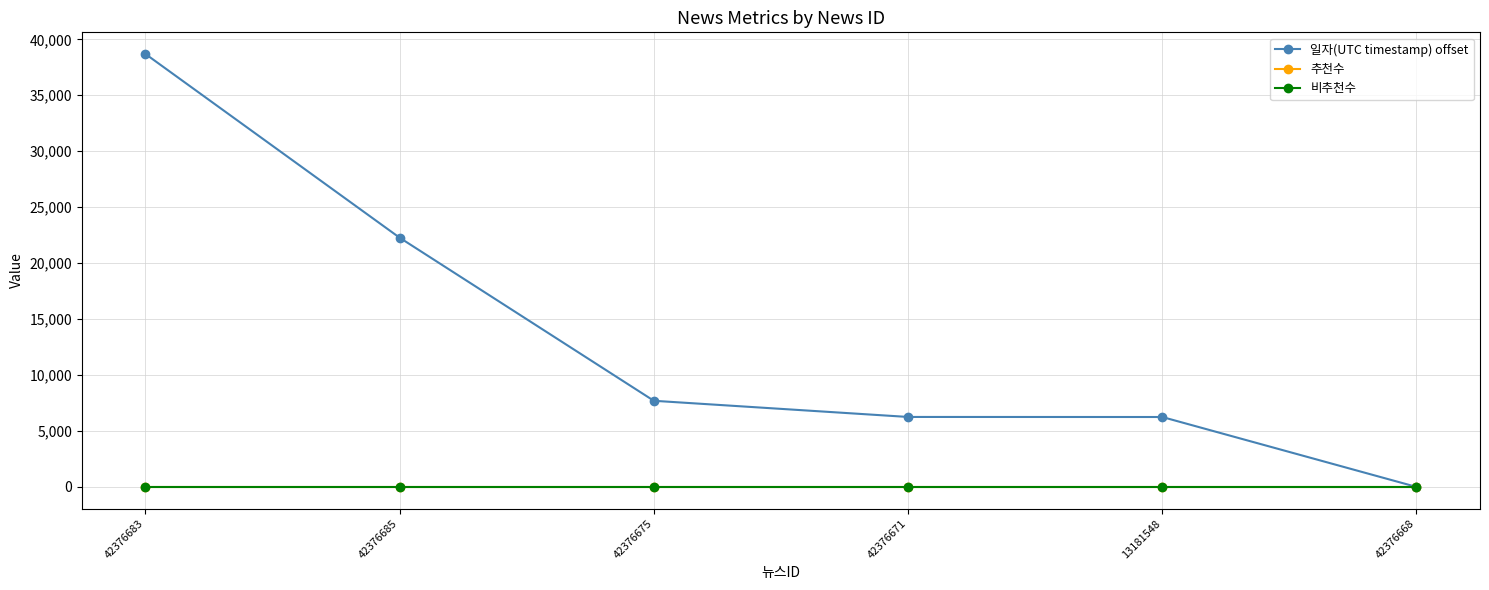

At which category is the sum across all series the highest?

42376683